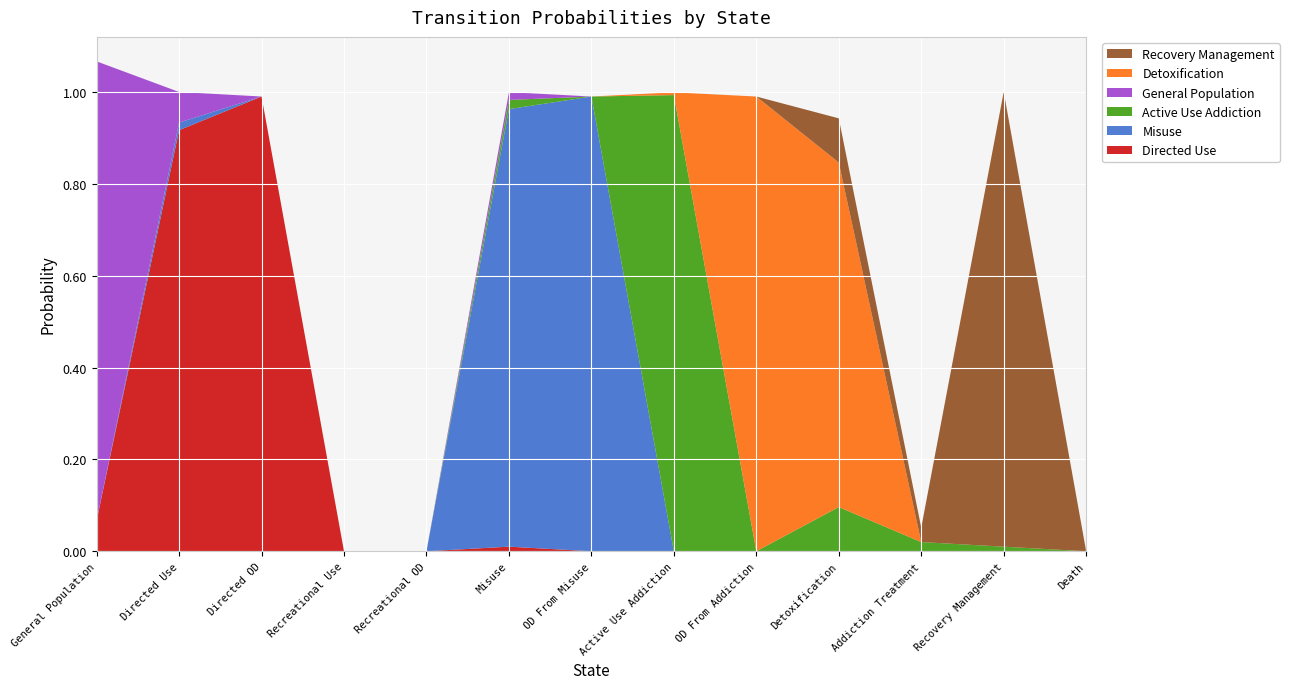

Reading right to left, extract all data points from this chart.

Directed Use: 0.0	0.0	0.0	0.0	0.0	0.0	0.0	0.0	0.0	0.0	1.0	0.9	0.1
Misuse: 0.0	0.0	0.0	0.0	0.0	0.0	1.0	1.0	0.0	0.0	0.0	0.0	0.0
Active Use Addiction: 0.0	0.0	0.0	0.1	0.0	1.0	0.0	0.0	0.0	0.0	0.0	0.0	0.0
General Population: 0.0	0.0	0.0	0.0	0.0	0.0	0.0	0.0	0.0	0.0	0.0	0.1	1.0
Detoxification: 0.0	0.0	0.0	0.8	1.0	0.0	0.0	0.0	0.0	0.0	0.0	0.0	0.0
Recovery Management: 0.0	1.0	0.0	0.1	0.0	0.0	0.0	0.0	0.0	0.0	0.0	0.0	0.0